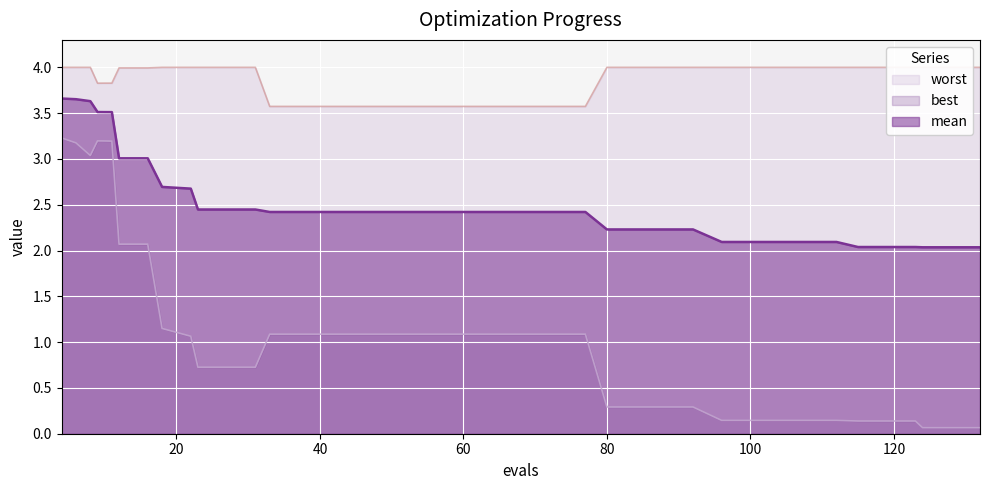

The value of worst at 88 is 1.0. True or false?

False